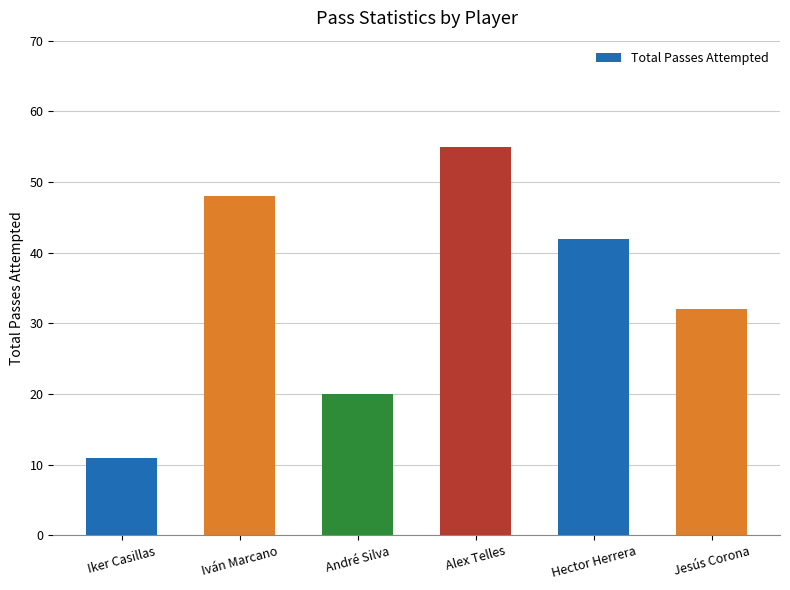

Rank the categories by value from highest to lowest.

Alex Telles, Iván Marcano, Hector Herrera, Jesús Corona, André Silva, Iker Casillas